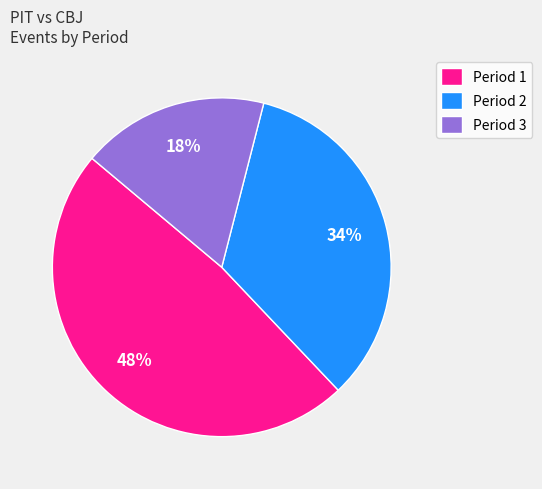

What is the largest slice in the pie chart?

Period 1